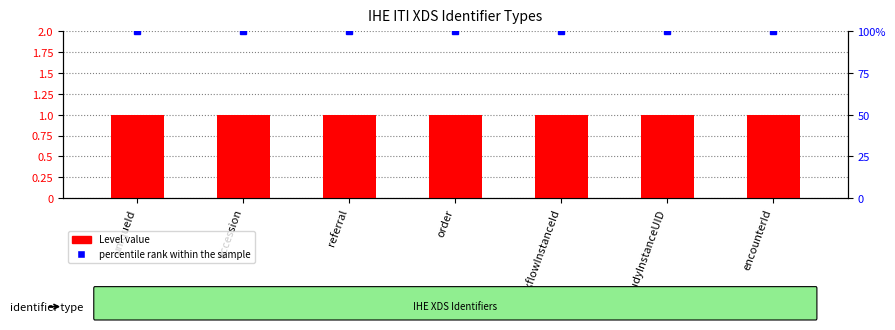

What is the maximum value shown in the chart?

100